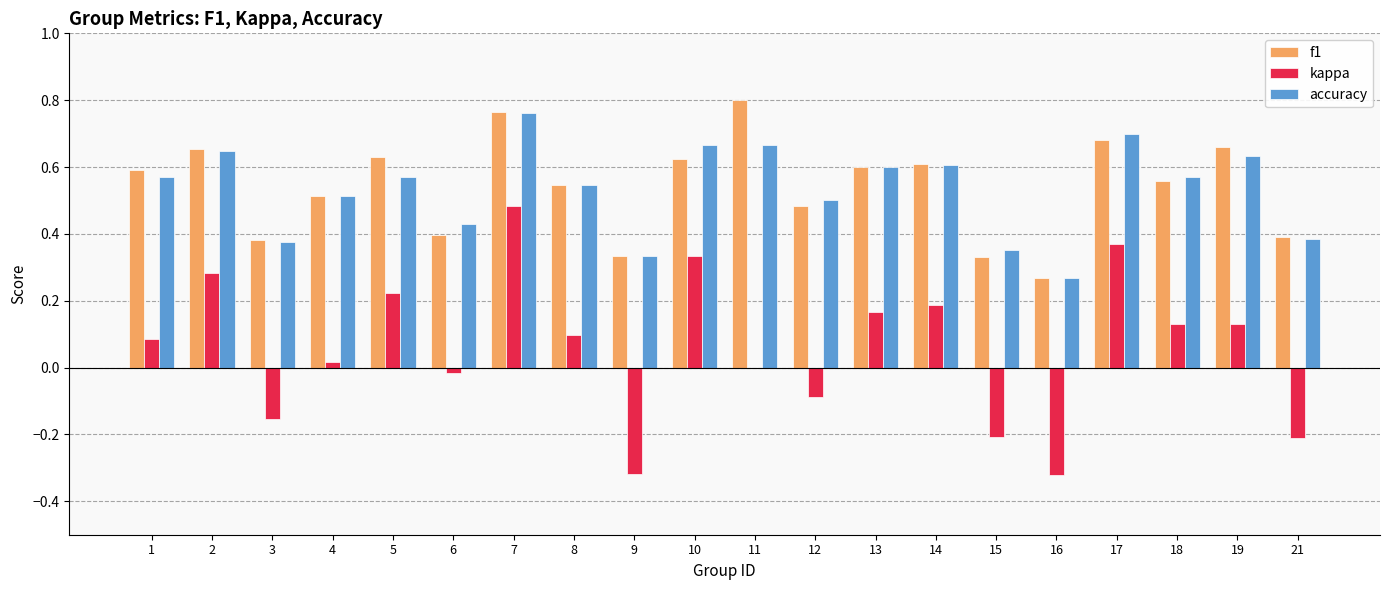

What is the sum of all f1 values?

10.8